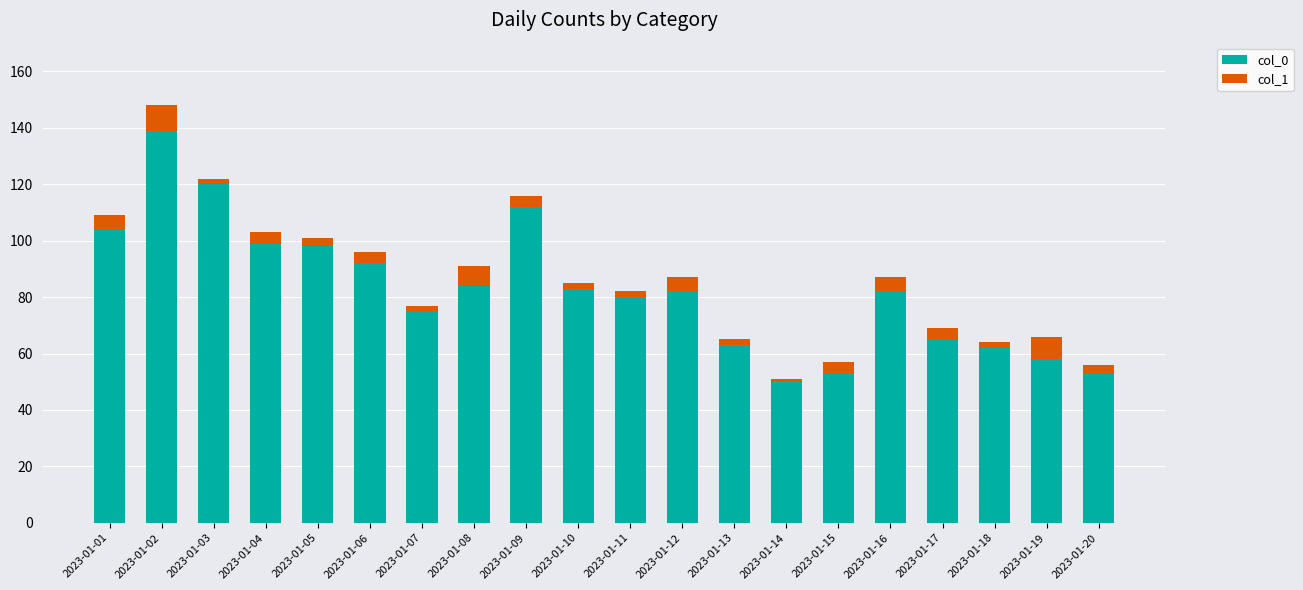

What is the total value across all series at 2023-01-08?

91